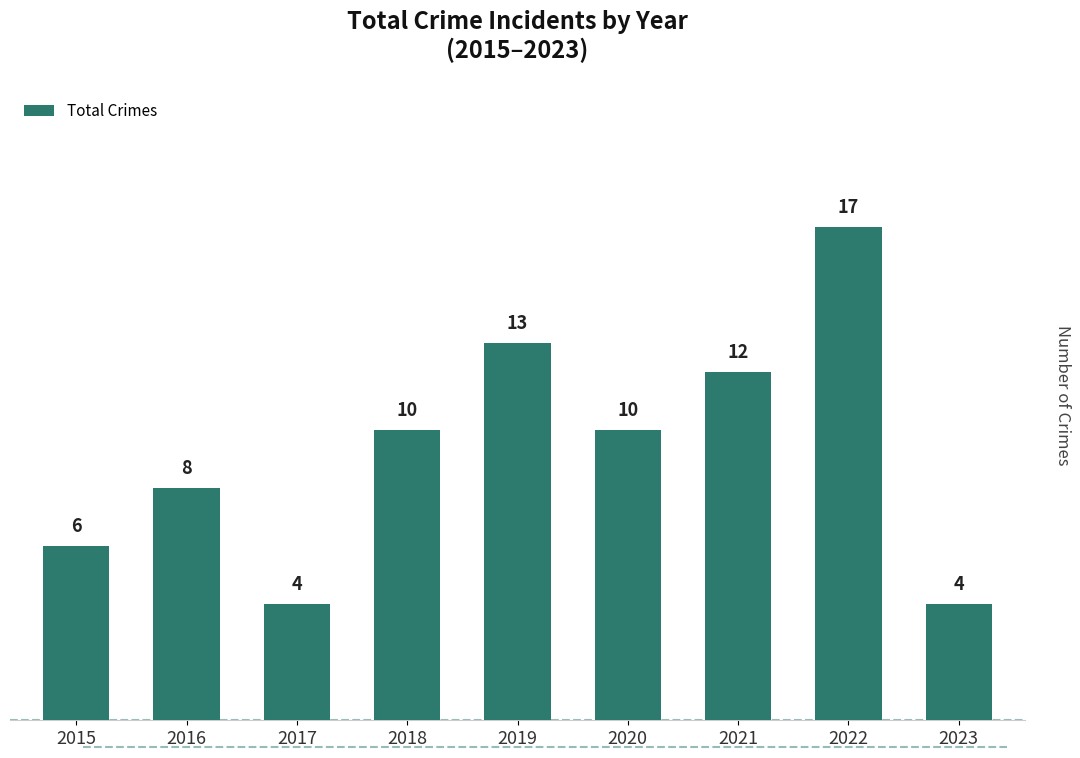

Approximately how many times larger is the value at 2019 compared to 2015?

2.2